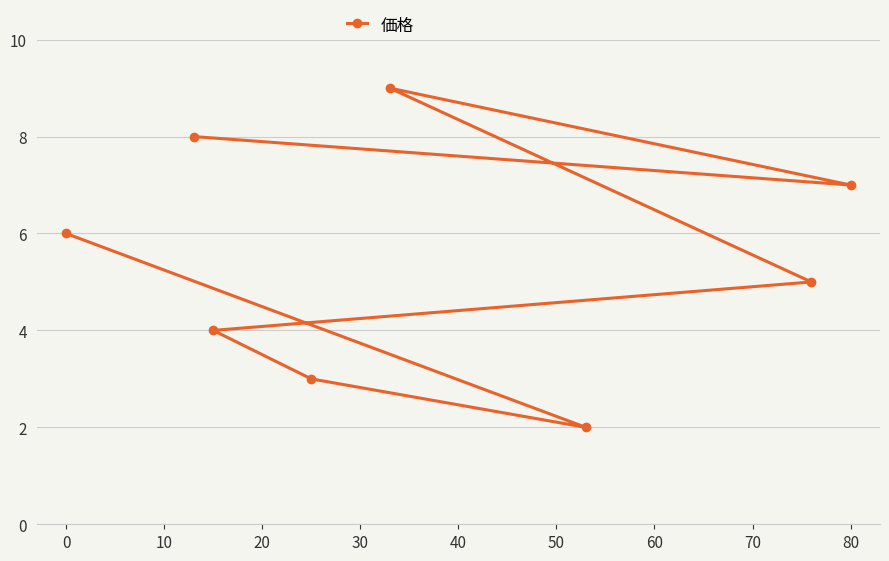

Reading right to left, what are all the values shown in this chart?

7	5	2	9	3	4	8	6